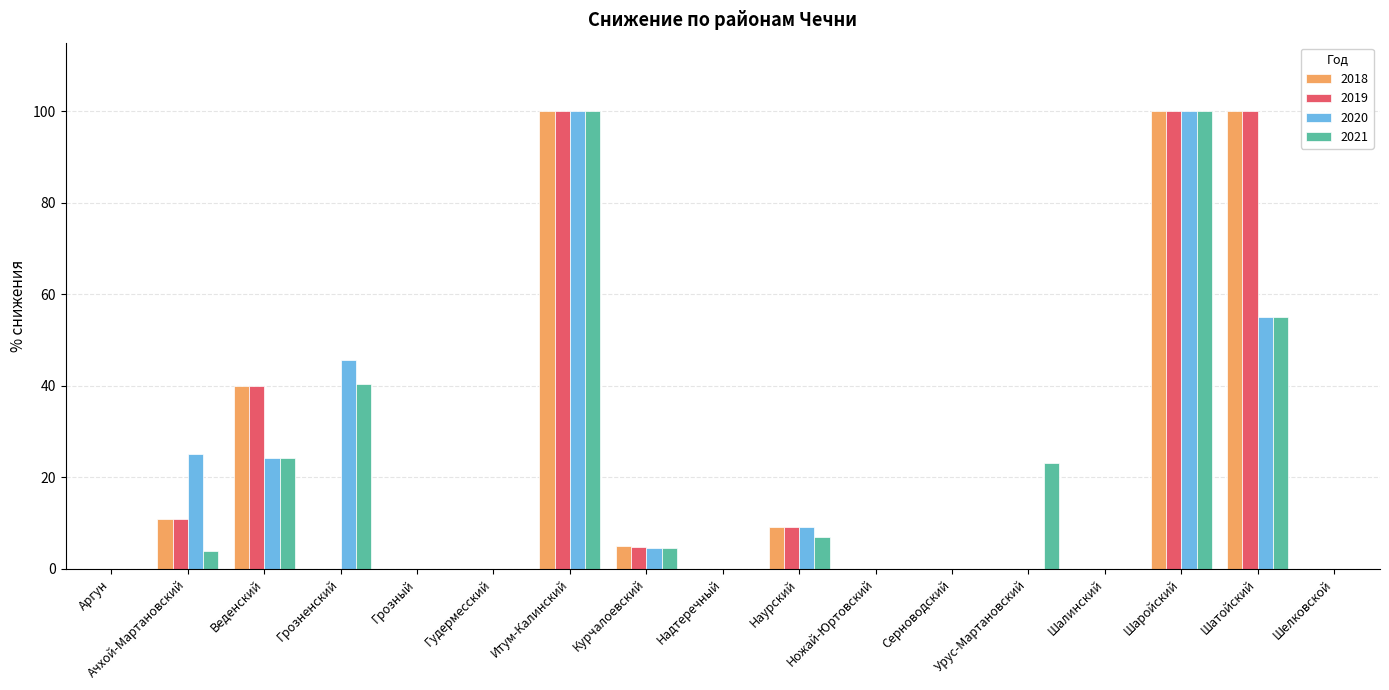

Which series changed the most between Итум-Калинский and Наурский?

2021